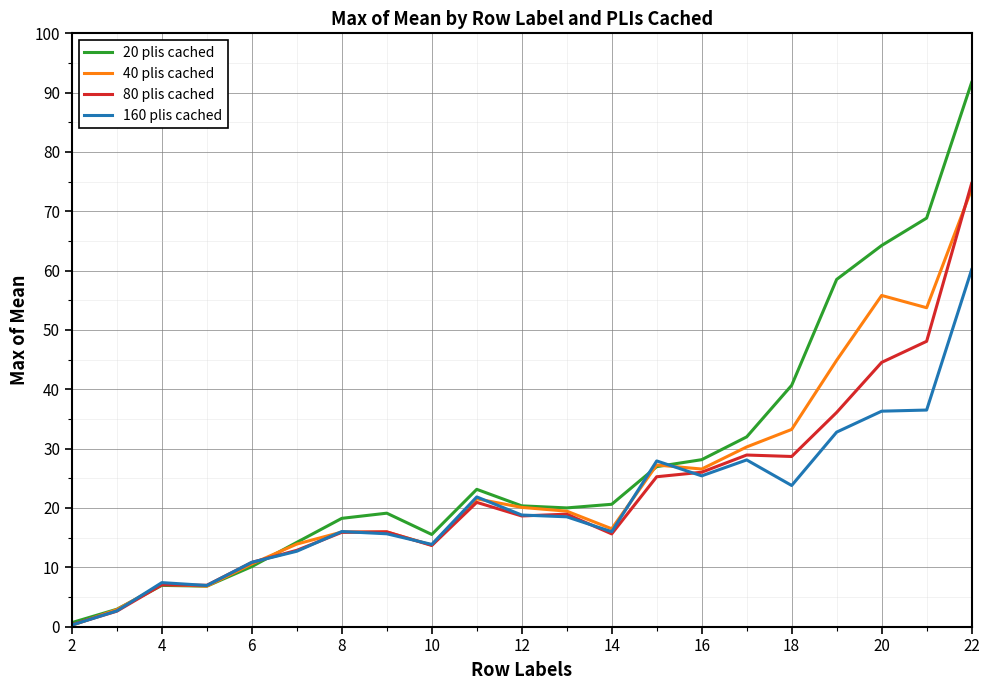

Which series has the largest range (max minus min)?

20 plis cached